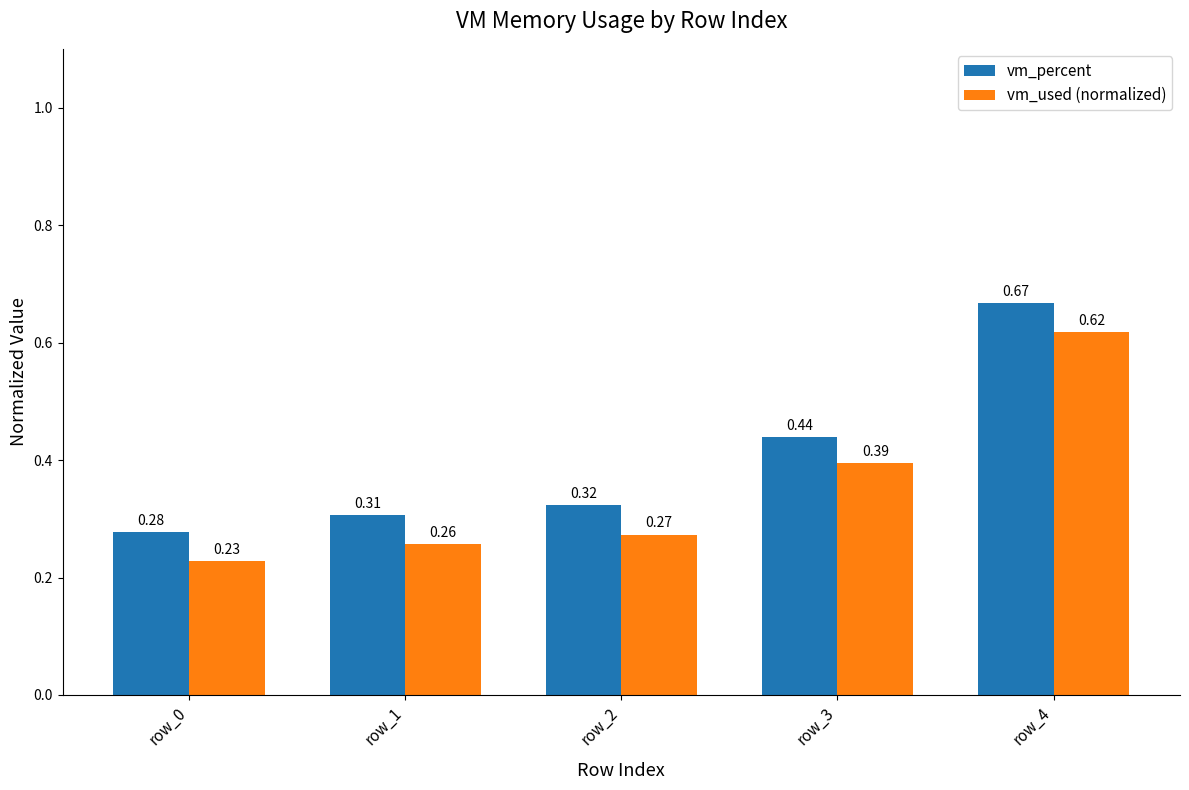

Is the value of vm_percent at row_3 greater than the value of vm_used (normalized) at row_0?

Yes